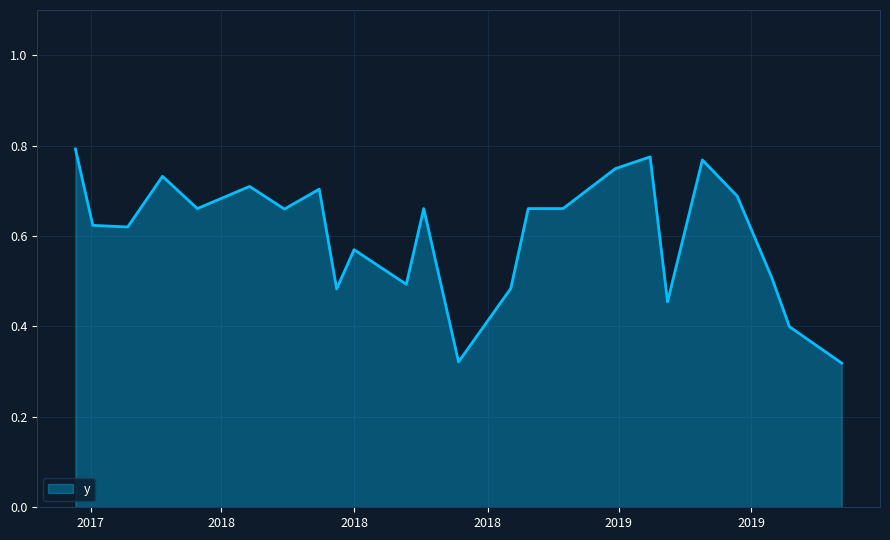

What is the average value?

0.6